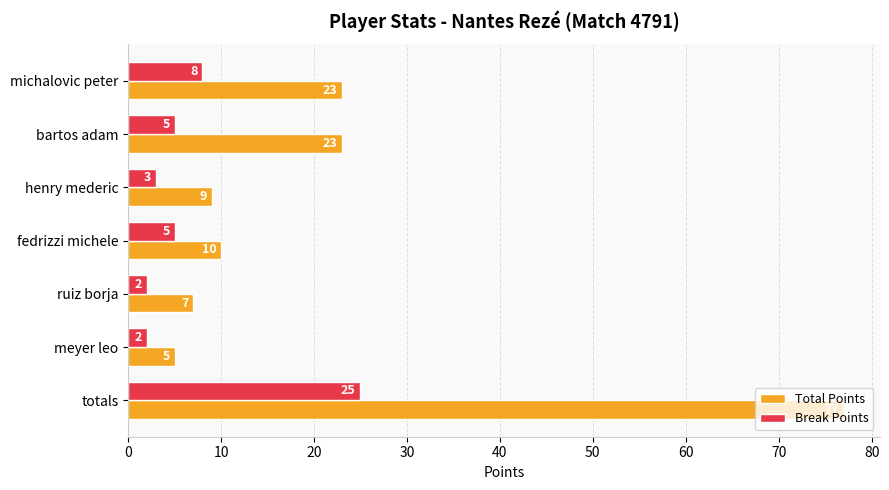

Which series has the widest spread of values?

Total Points